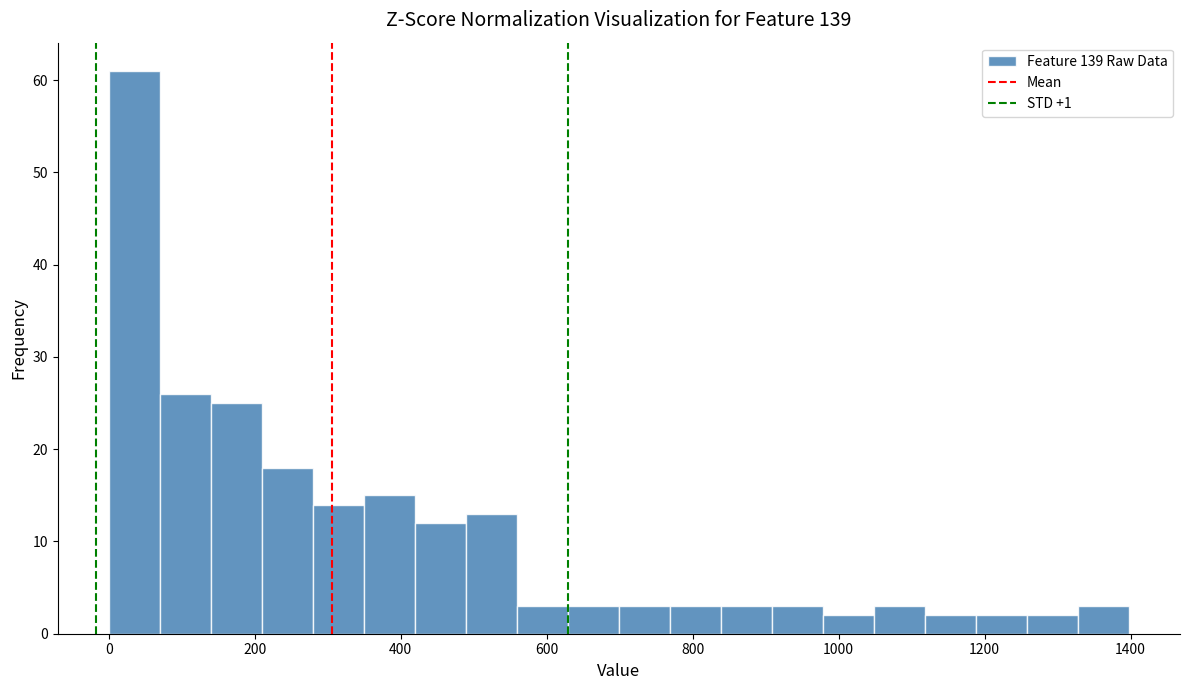

Around what value on the x-axis is the tallest bar? Give the approximate position of its centre, as read against the axis.

40